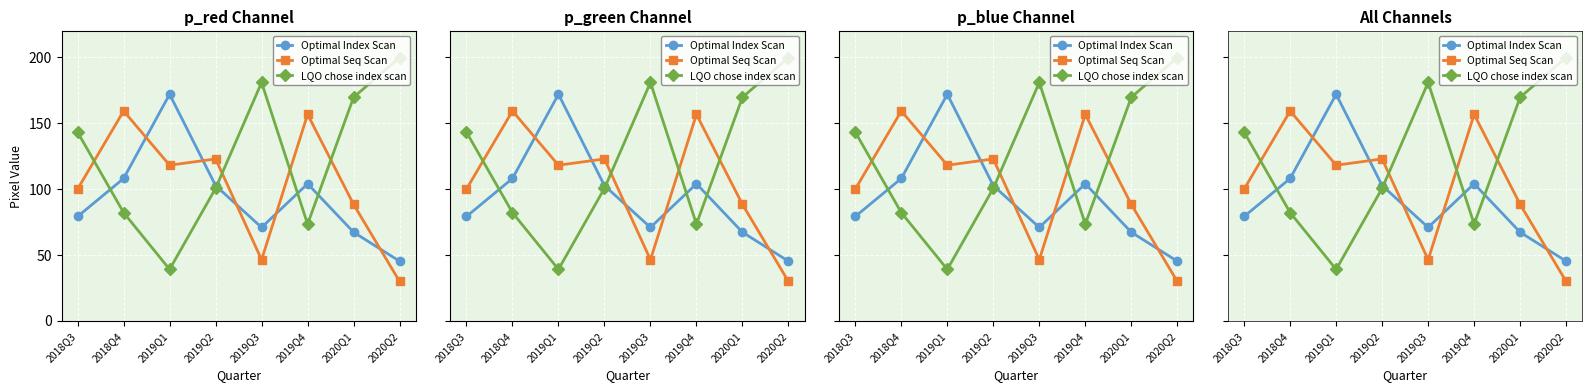

How many interior local peaks does the Optimal Index Scan series have?

2